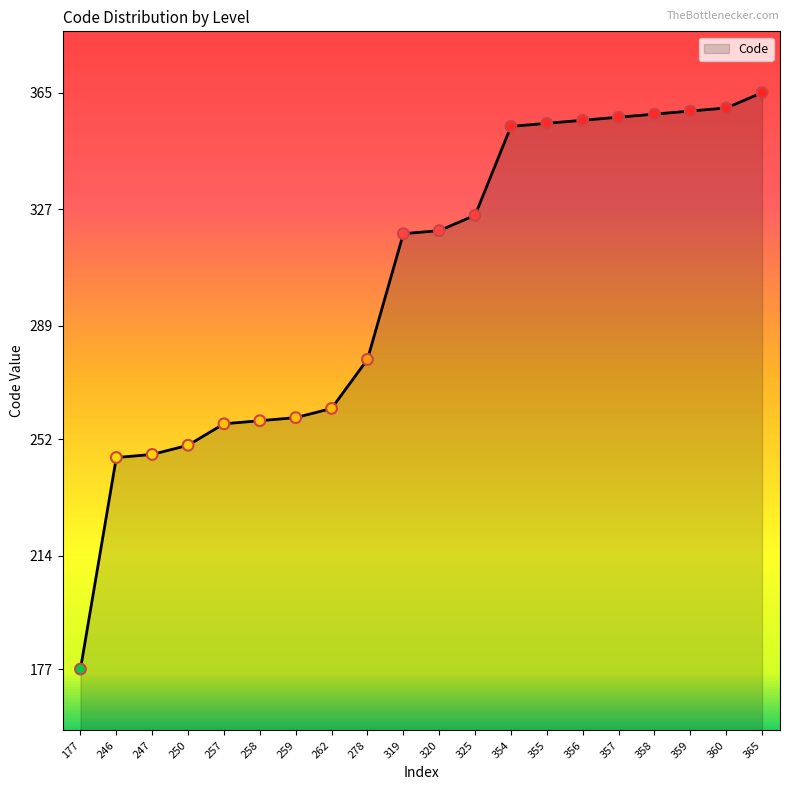

What is the change in value from 257 to 278?

+21